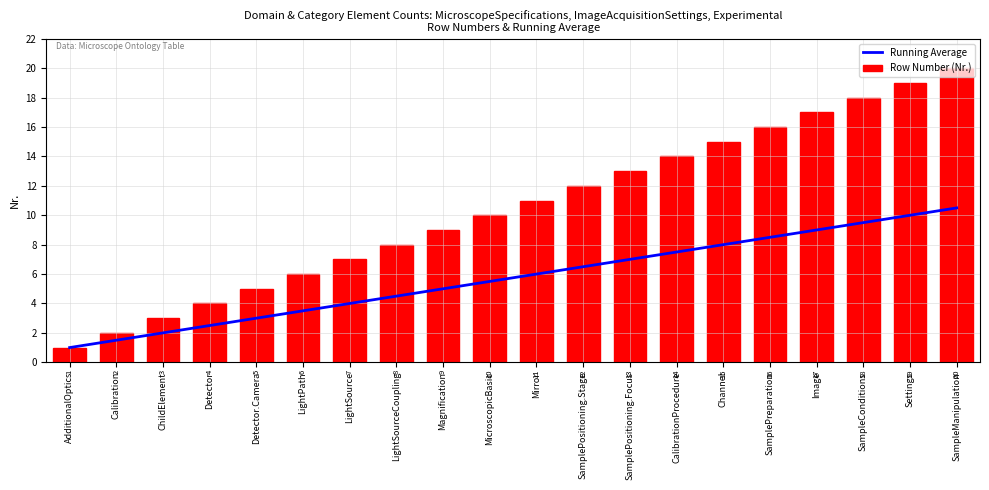

What is the label of the 14th bar from the right?

LightSource